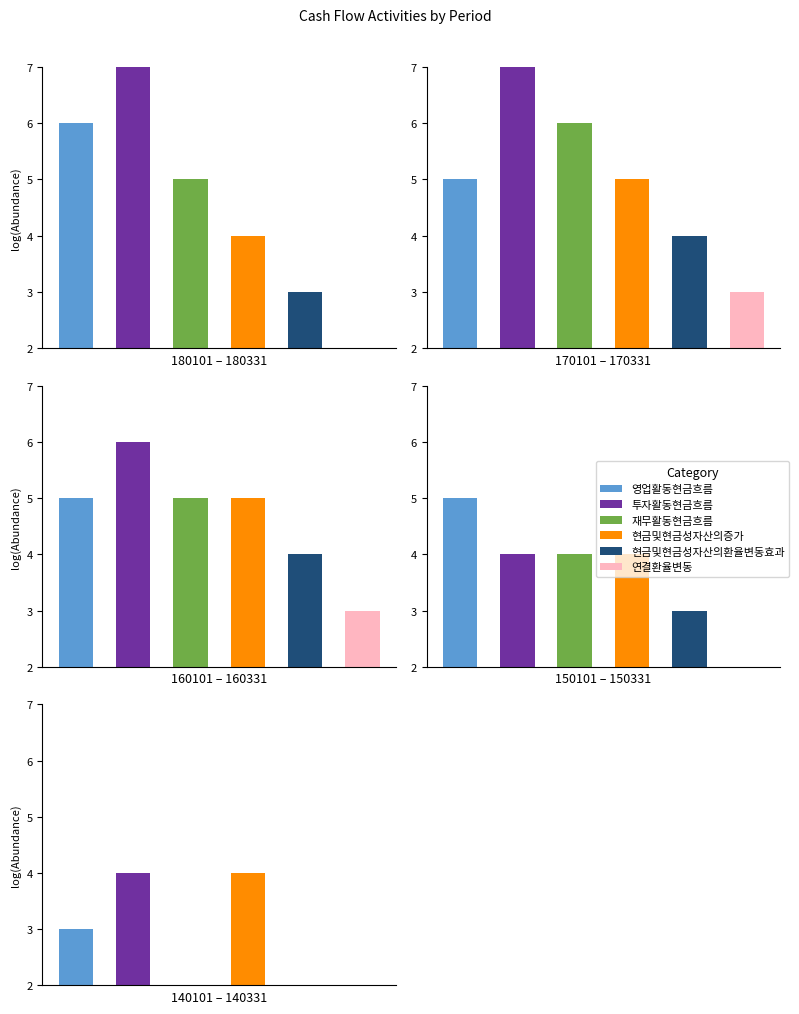

At which category is the sum across all series the highest?

20170101-20170331